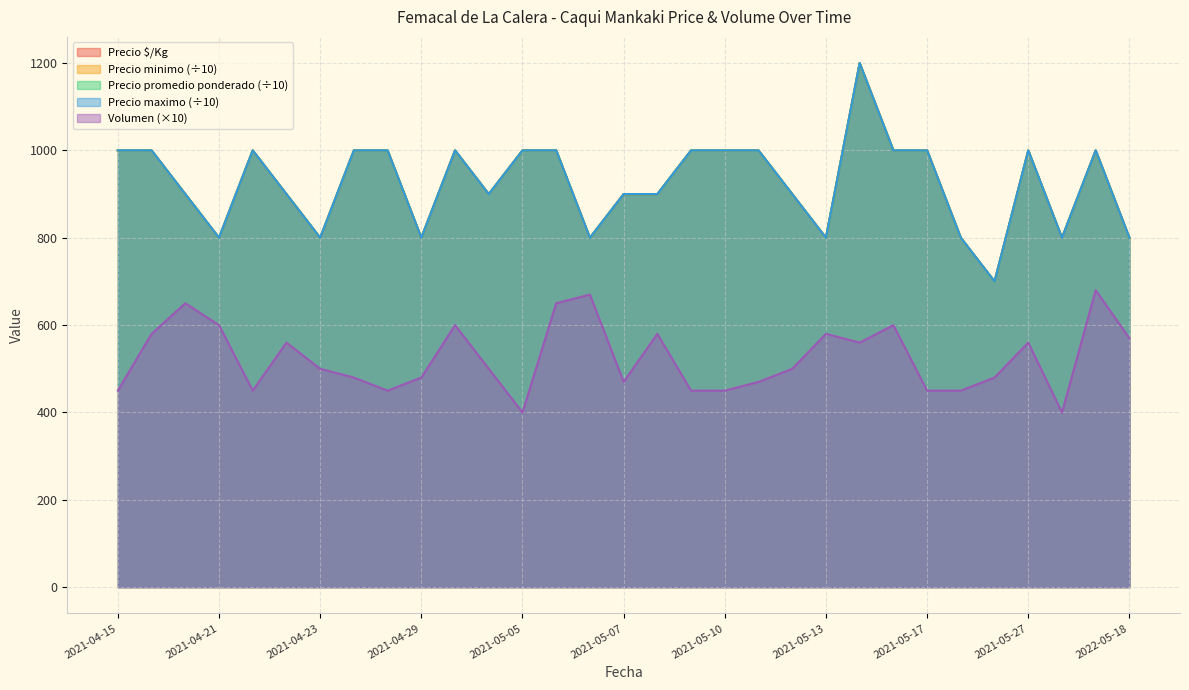

How many lines are shown in the chart?

5